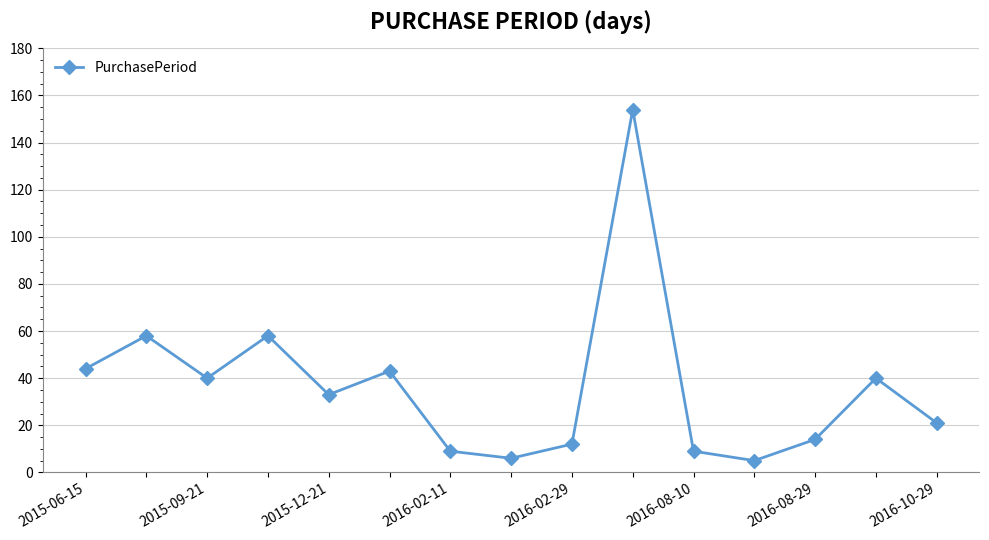

What is the sum of all values?

546